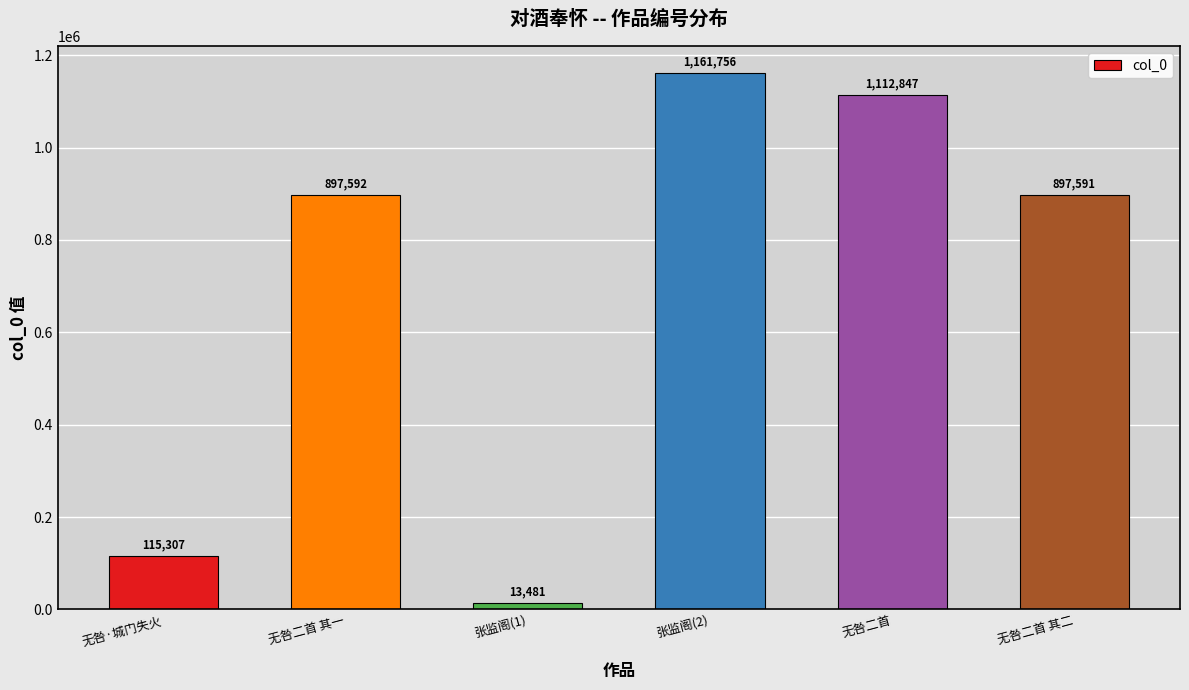

Are the bars horizontal?

No